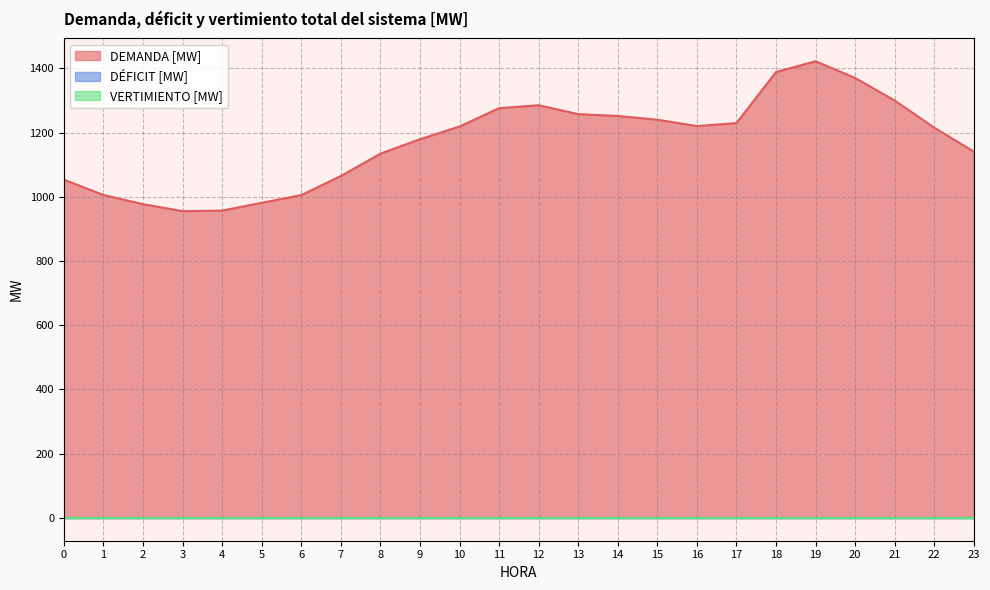

True or false: DÉFICIT [MW] has more than 0 interior local peaks.

False